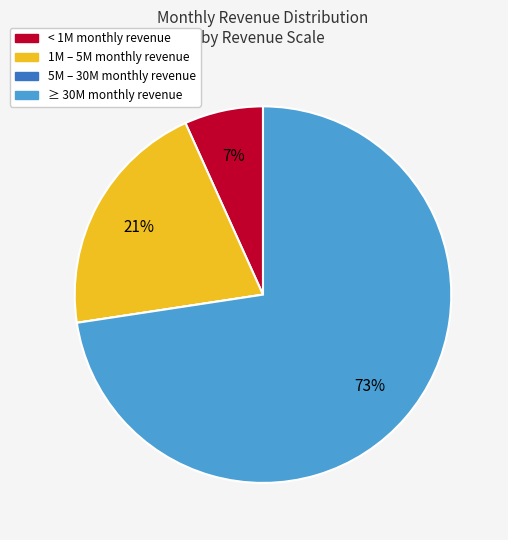

Does any single category account for the majority?

Yes